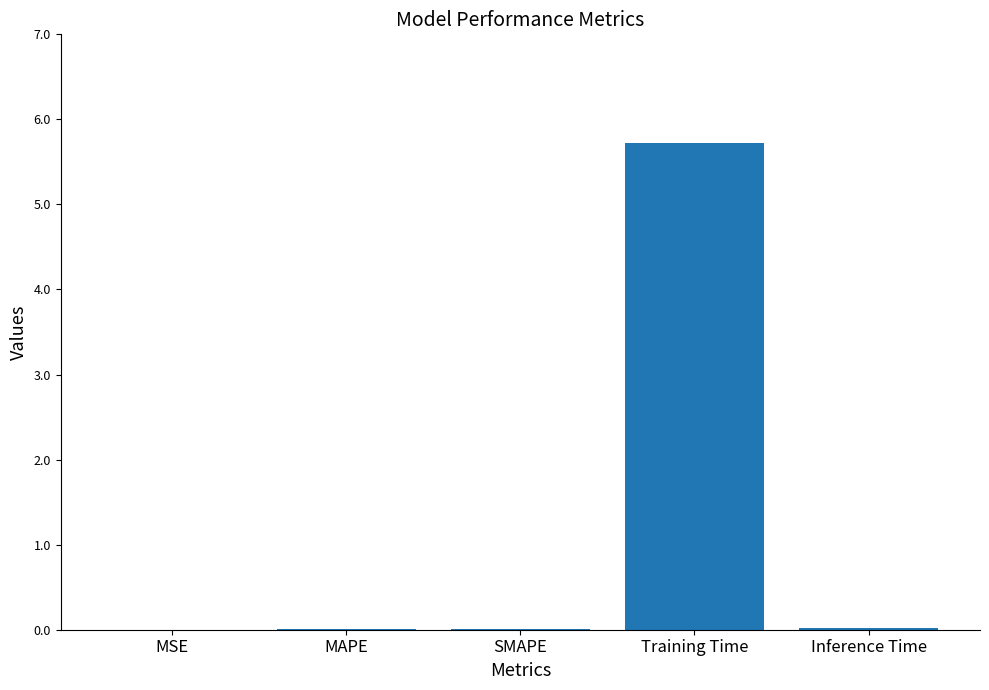

Which category has the highest value across all series?

Training Time